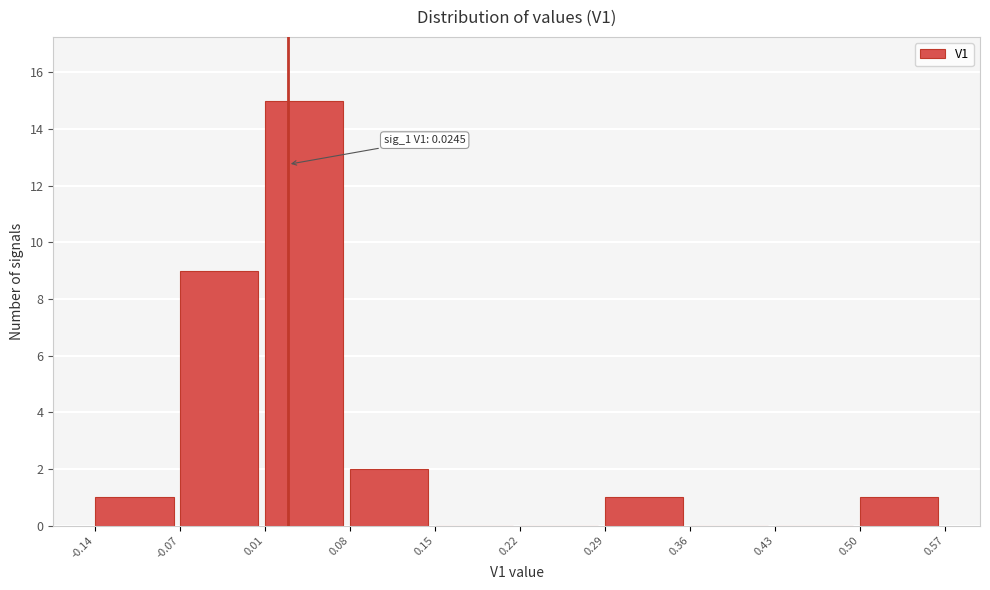

Over which range of the x-axis is the bar tallest?

0.01 to 0.08